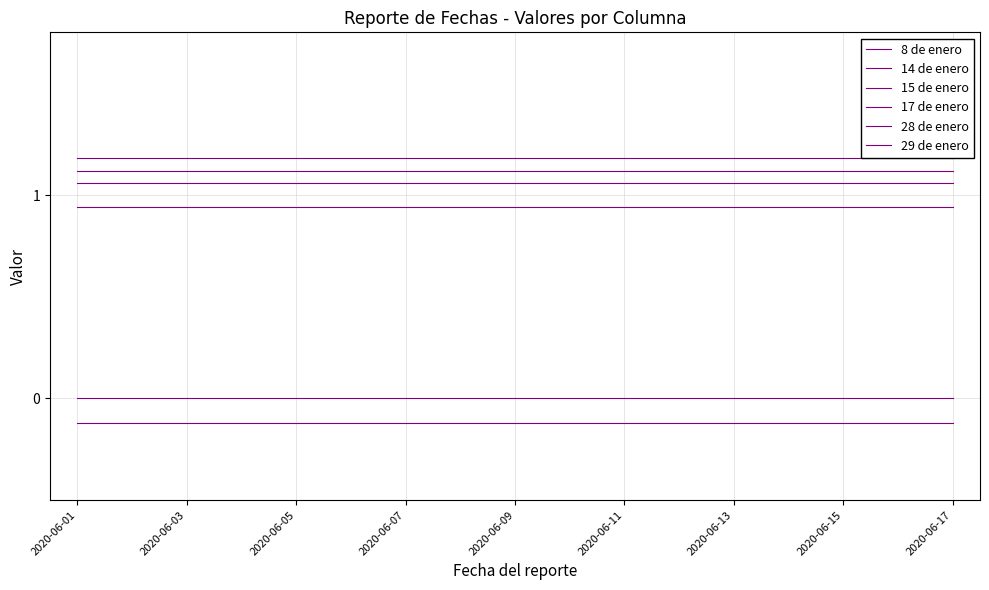

At which category is the sum across all series the highest?

2020-06-01